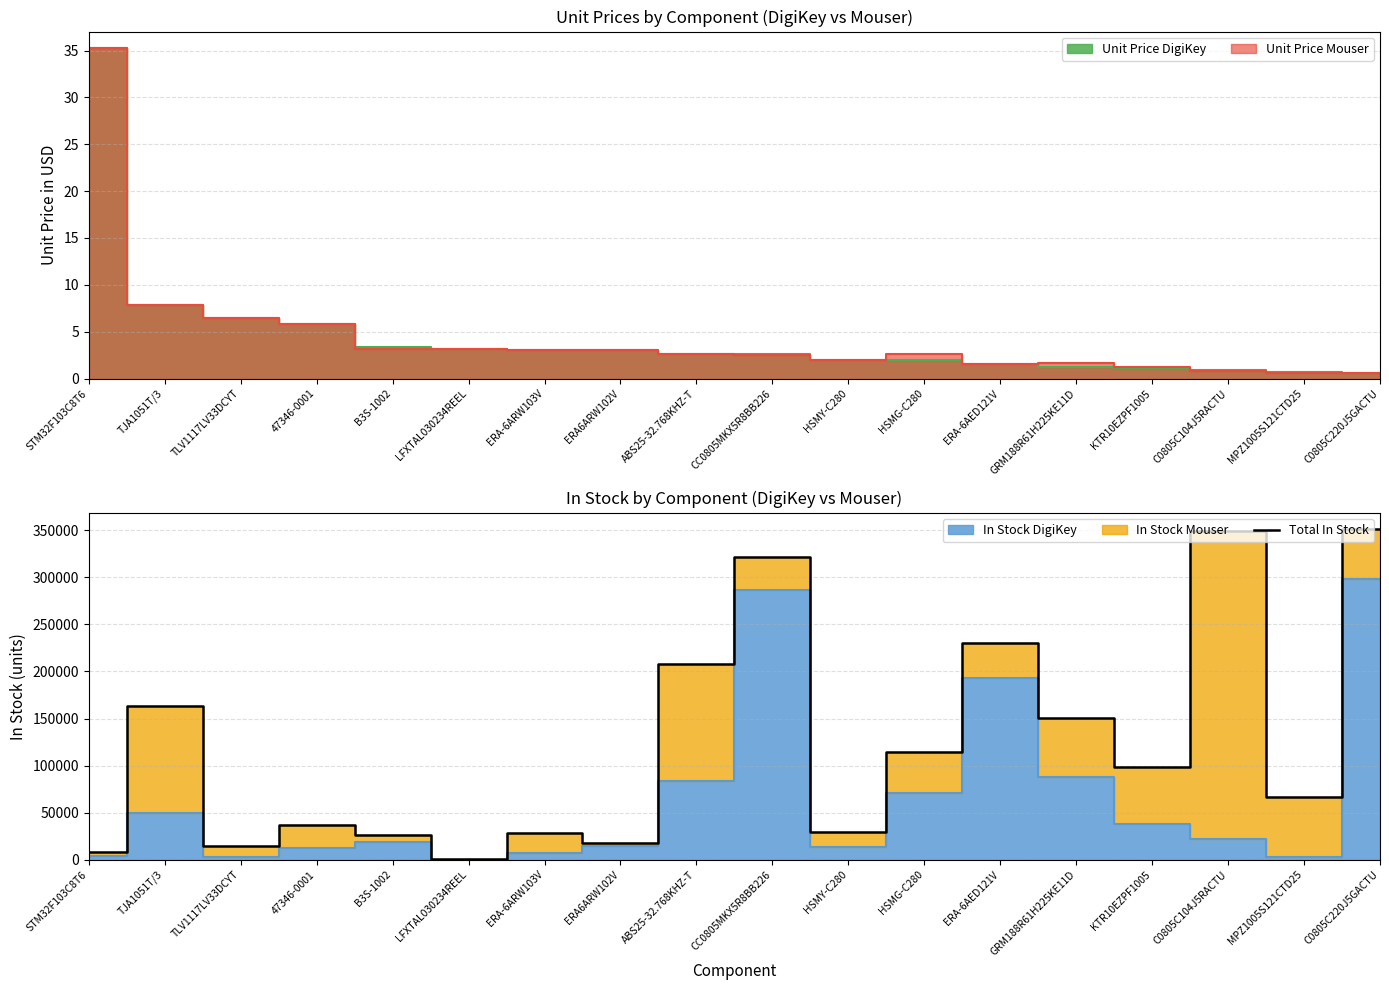

What is the smallest value displayed?

360